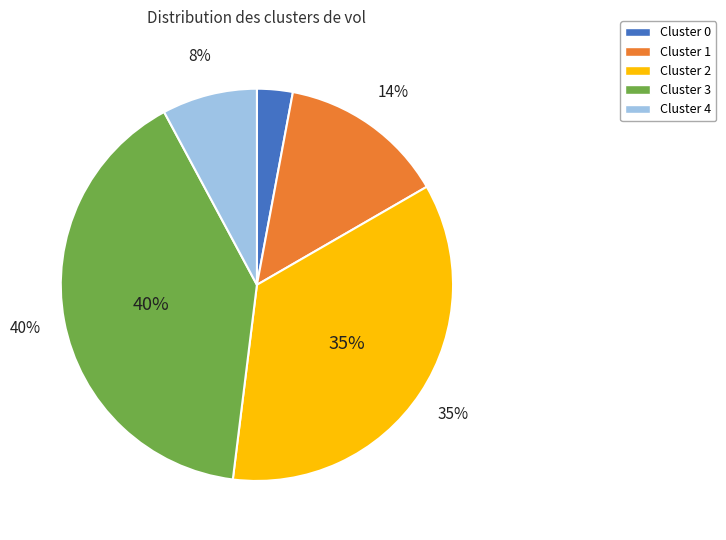

Is it true that 4 is 1% of the pie?

False